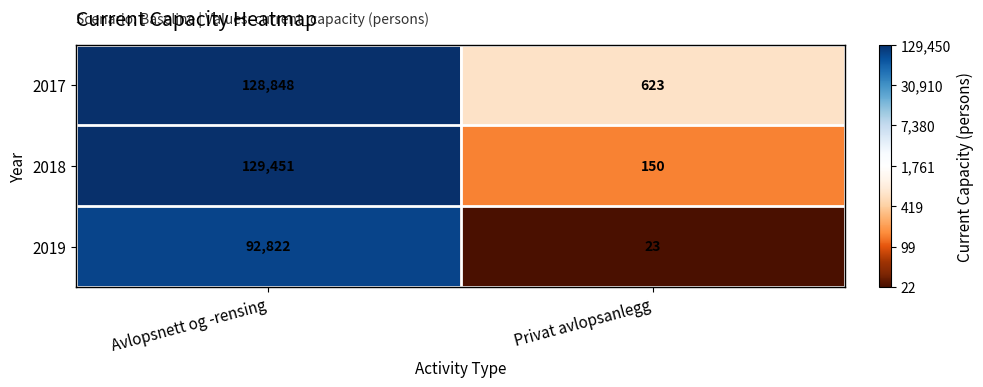

At which category is the sum across all series the highest?

Avlopsnett og -rensing